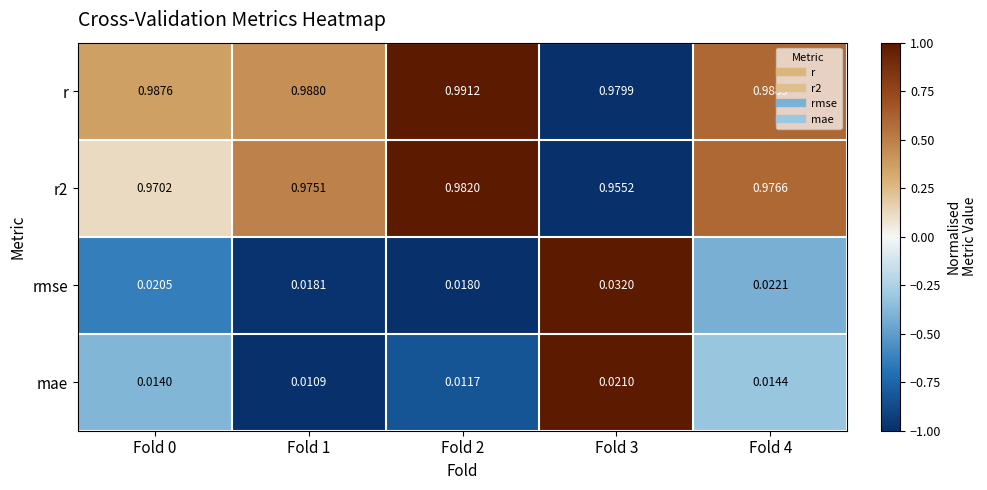

Which series has the largest total across all categories?

r